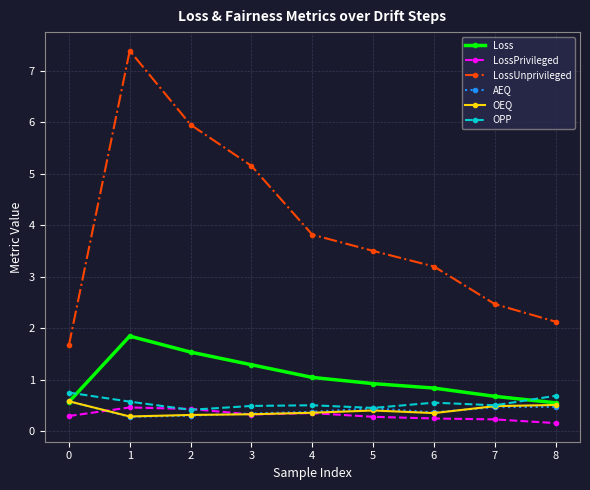

What is the value of the Loss point at the 3rd from the left?

1.5